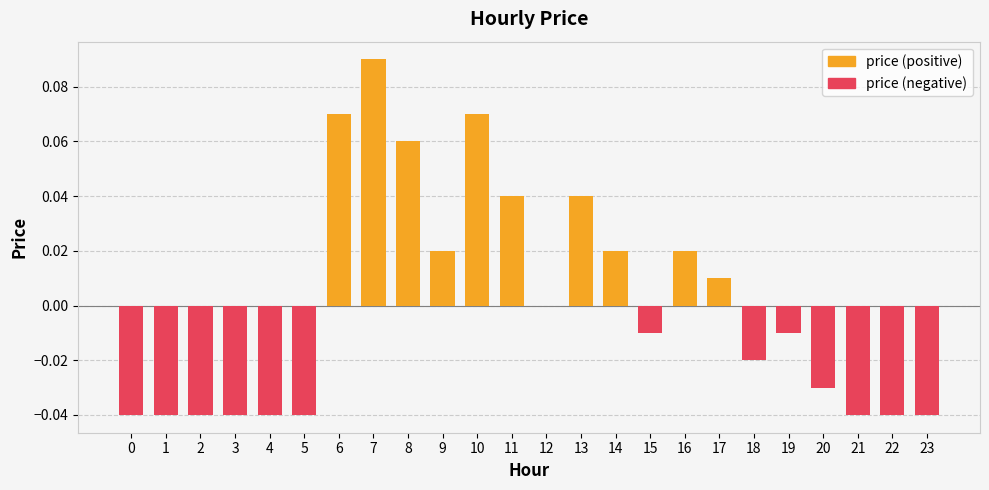

At which category does the chart reach its peak across all series?

7